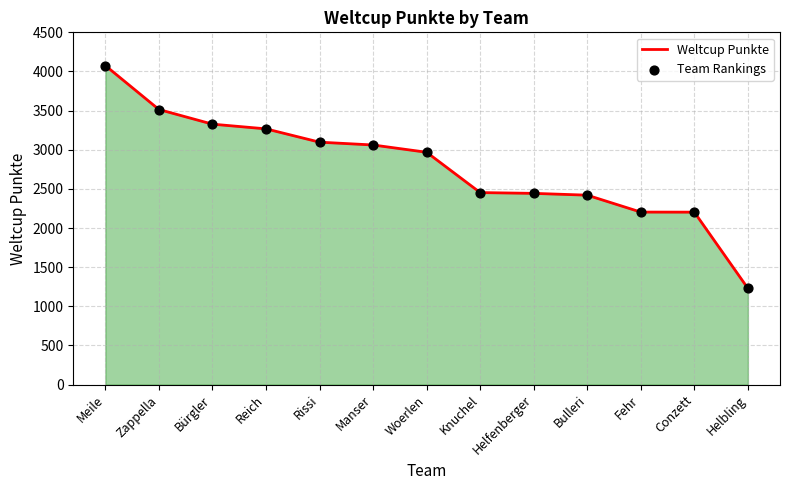

Between Woerlen and Reich, which is larger?

Reich